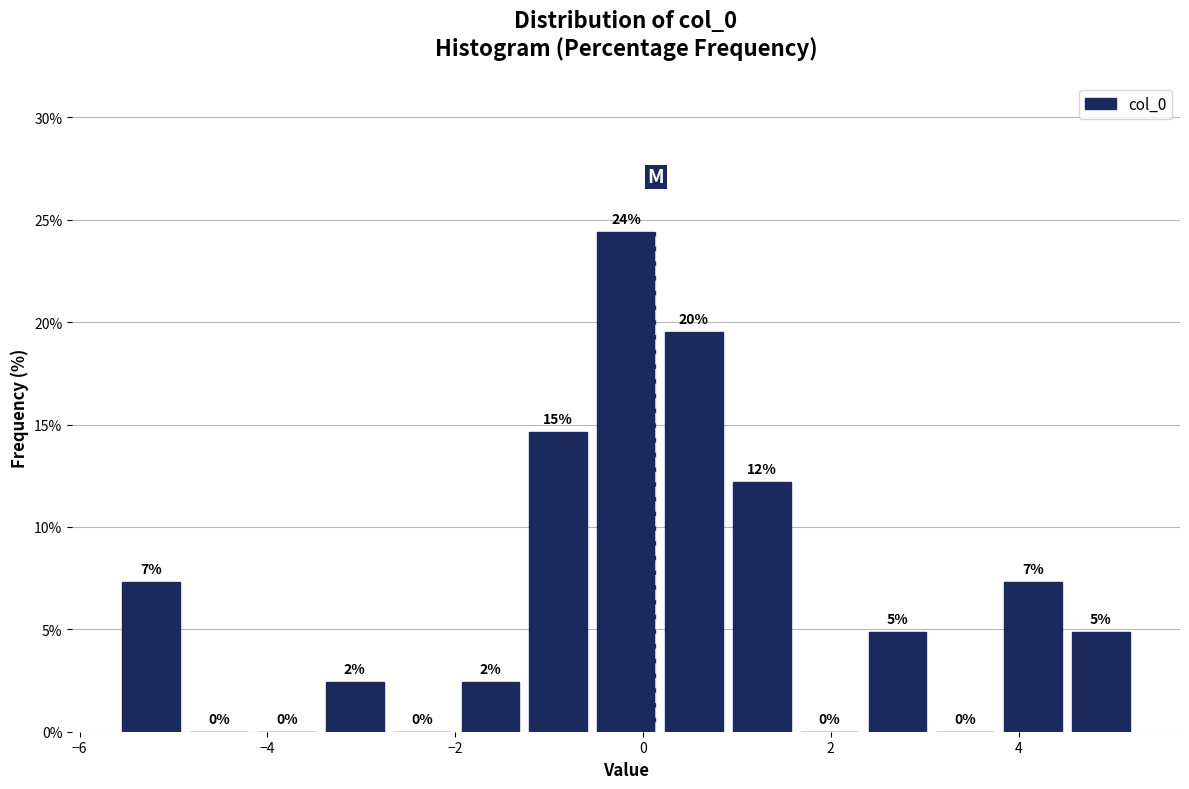

Read against the x-axis, roughly where is the centre of the tallest bar?

-0.2